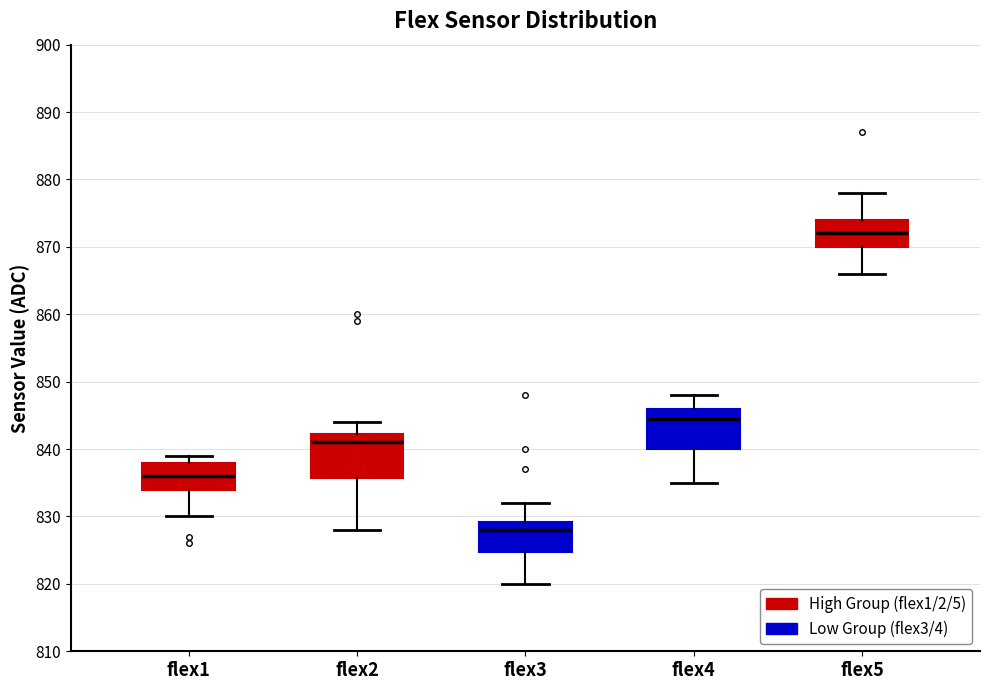

Where is the upper edge of the box for flex2 on the y-axis? The values are not printed on the chart, so give them approximately, as read against the axis.

842